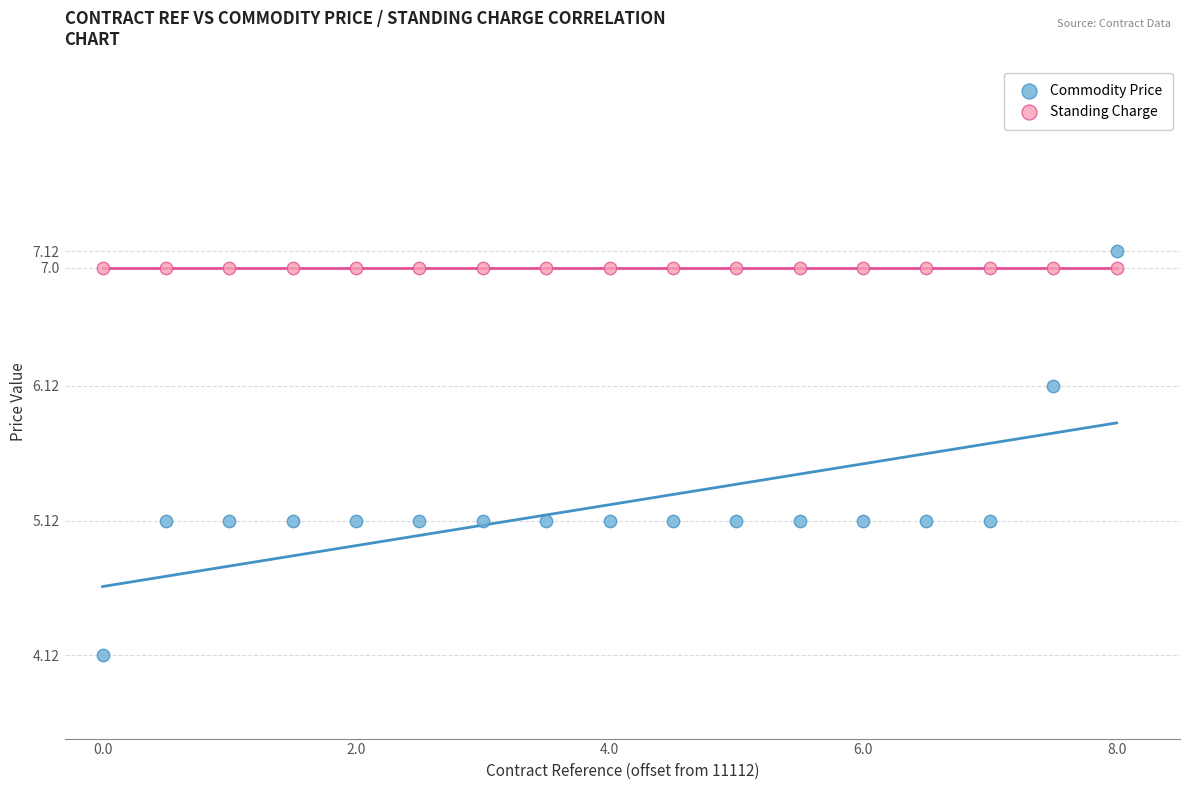

Which series contains the lowest Y value?

Commodity Price